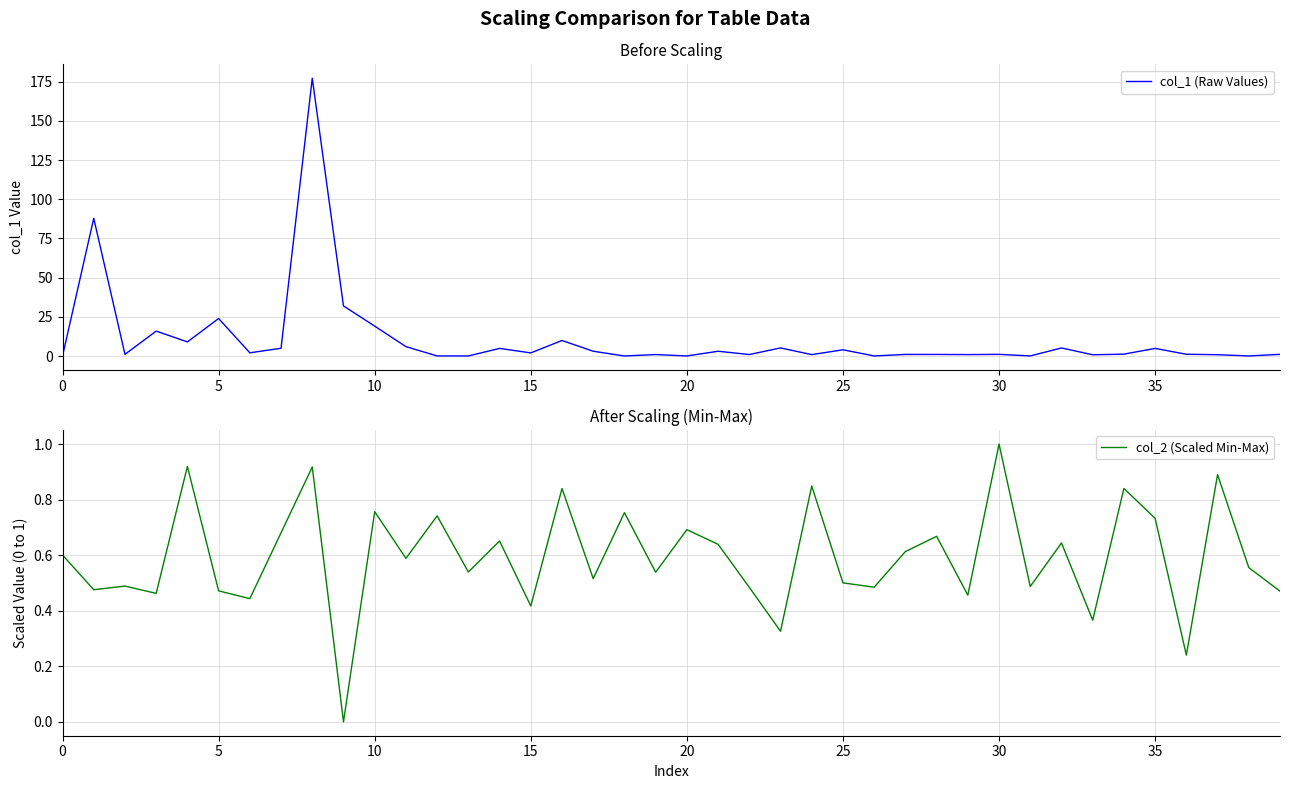

Which has a higher value, 23 or 25?

23